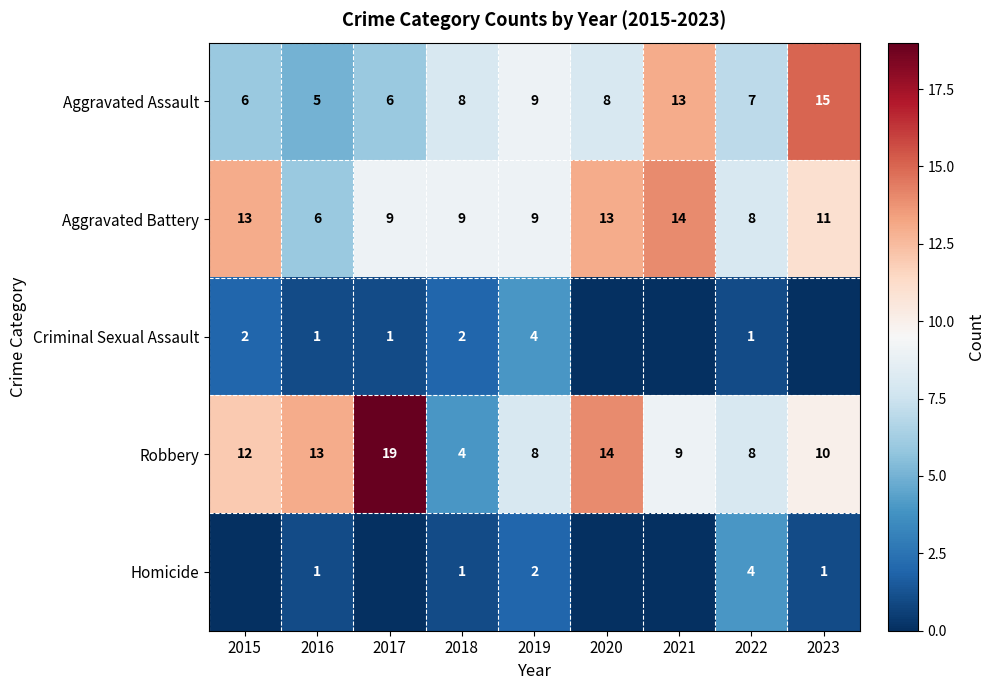

What is the highest value of the Robbery series?

19